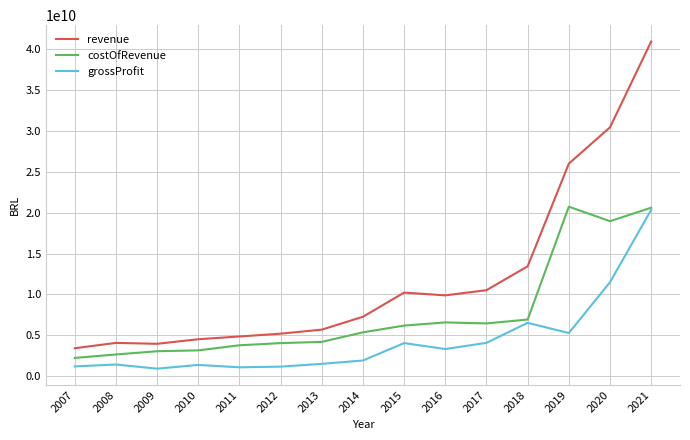

At how many categories does at least one series exceed 27701991493?

2